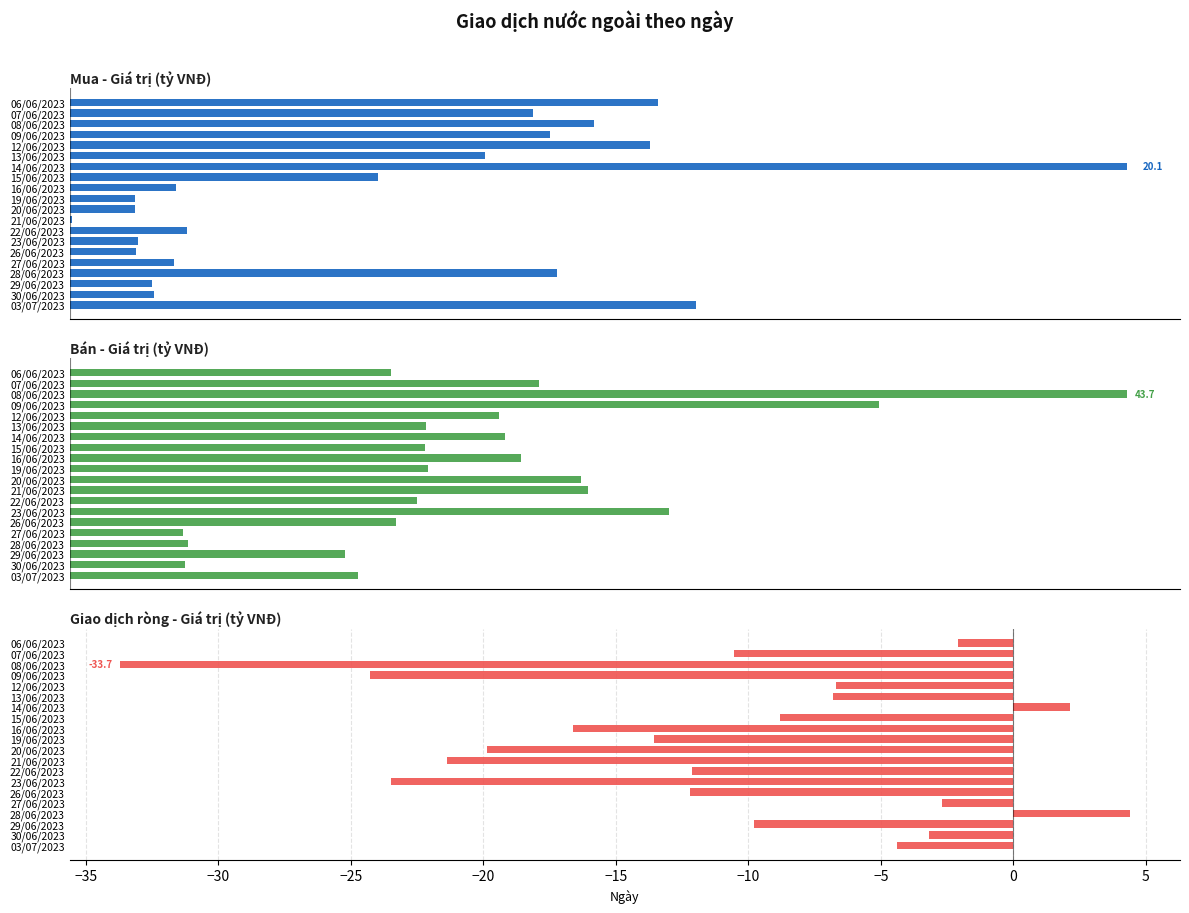

How many values in the Mua - Giá trị (tỷ VNĐ) series exceed 5?

10